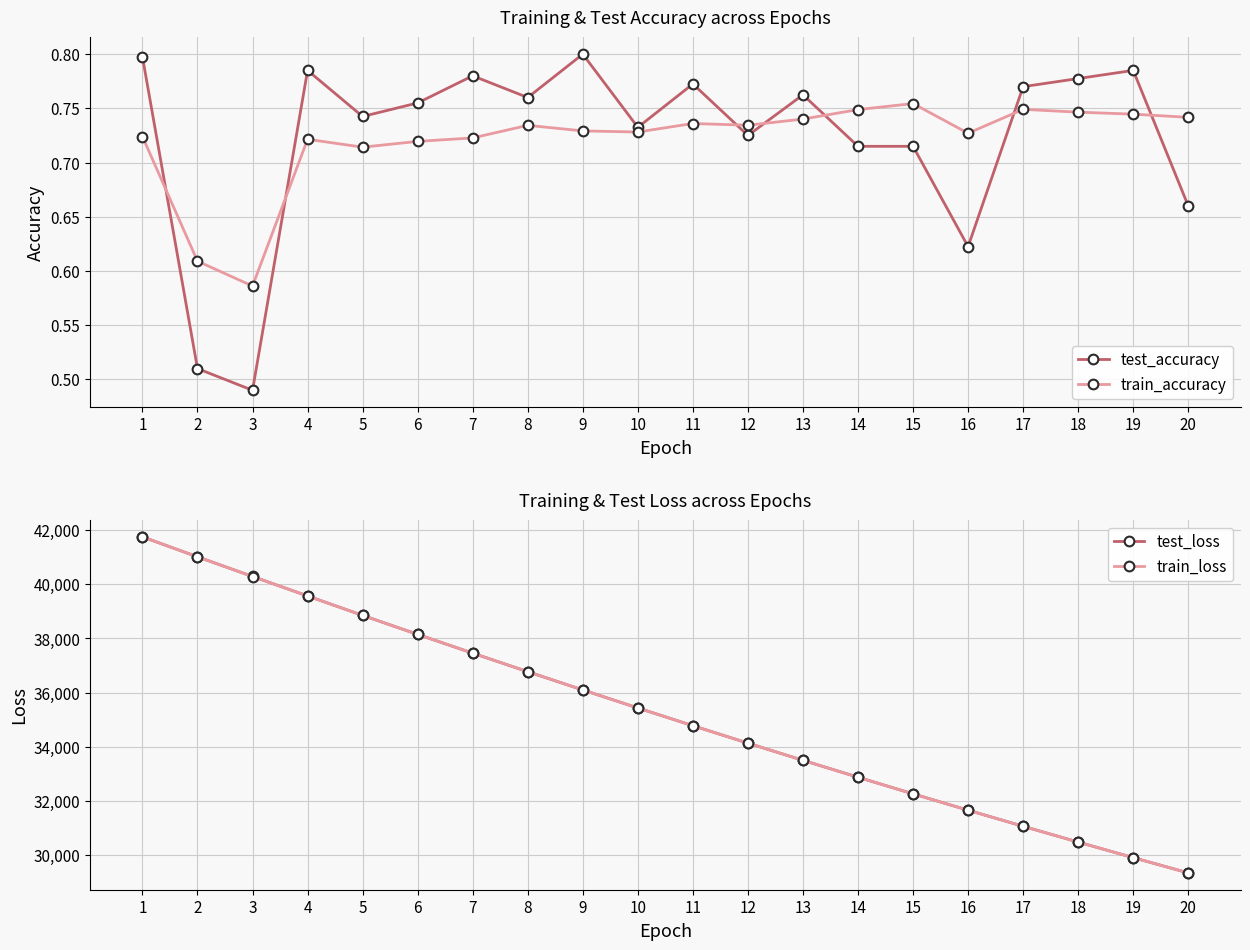

How many distinct data groups are displayed?

4